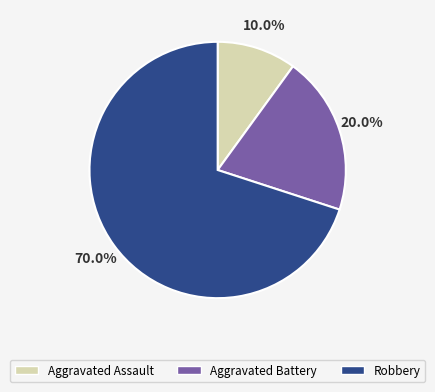

To the nearest percent, what is the combined percentage of Robbery and Aggravated Assault?

80%